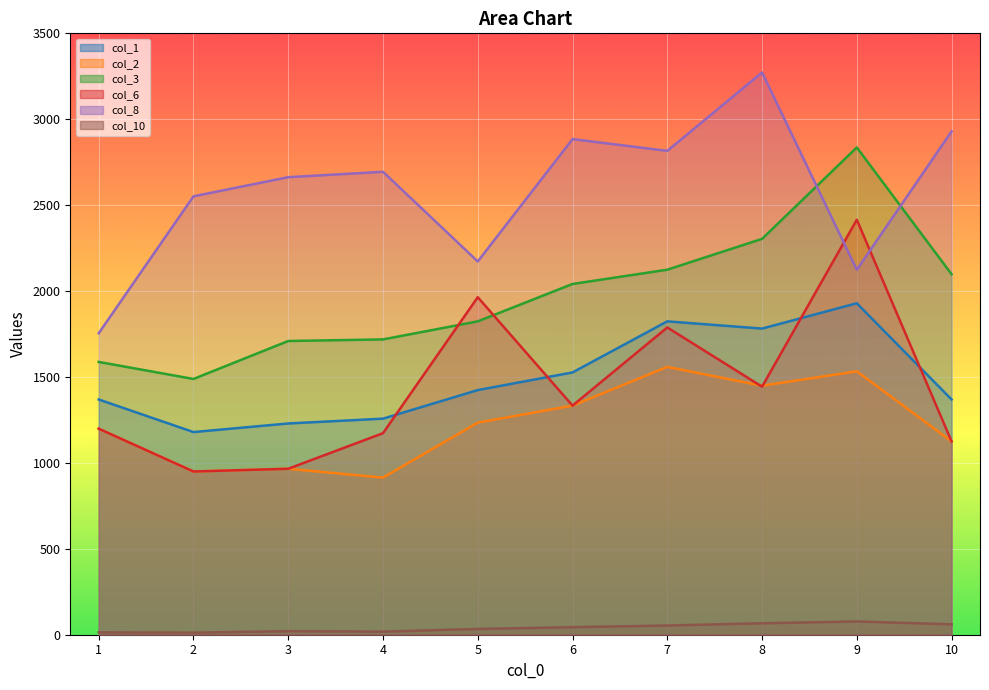

Between 10 and 1, which is larger?

10